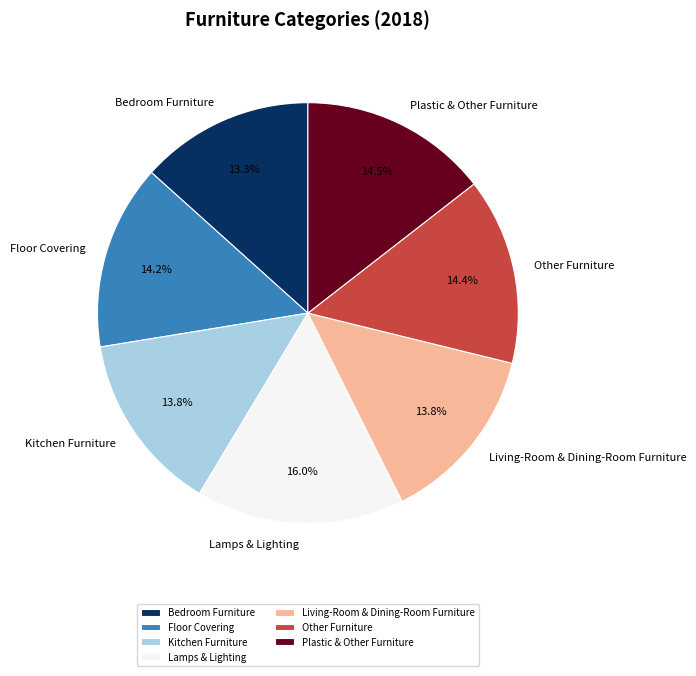

How much of the chart is everything except Plastic & Other Furniture?

85.5%